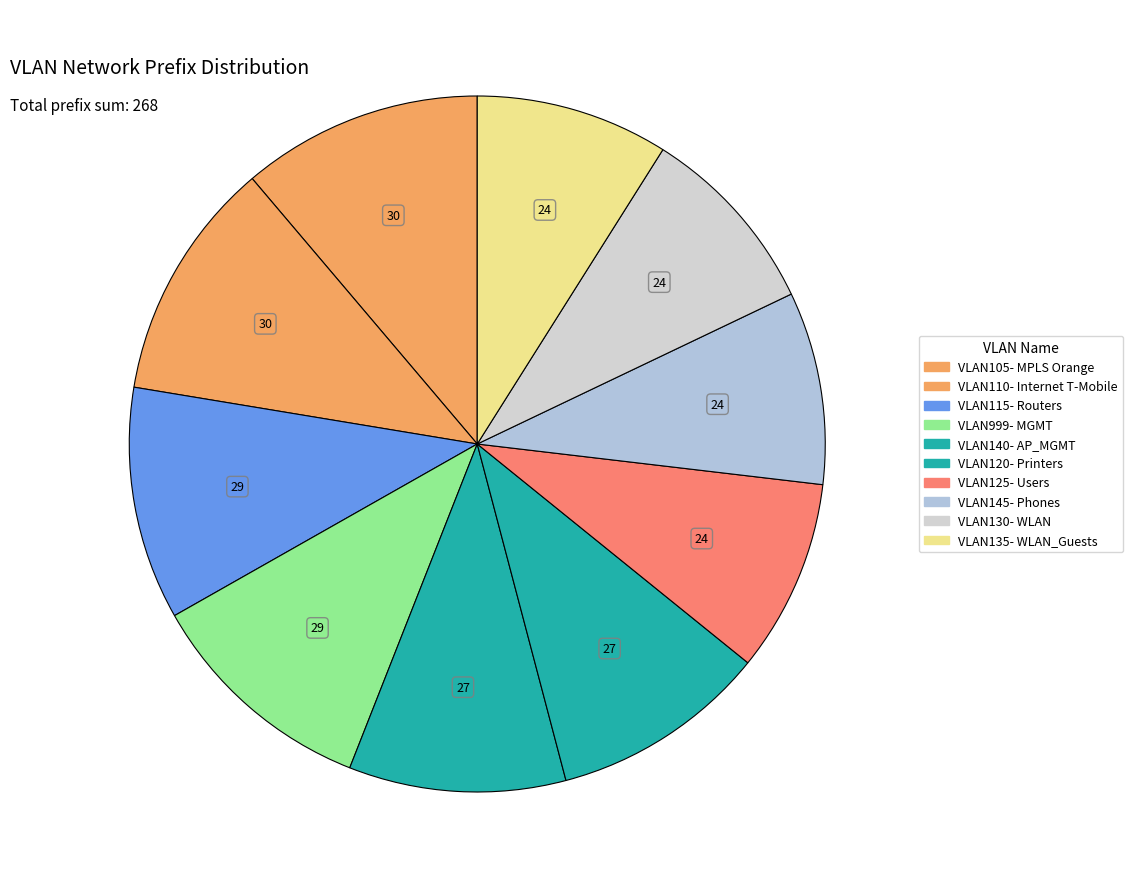

True or false: VLAN120- Printers accounts for 10% of the total.

True